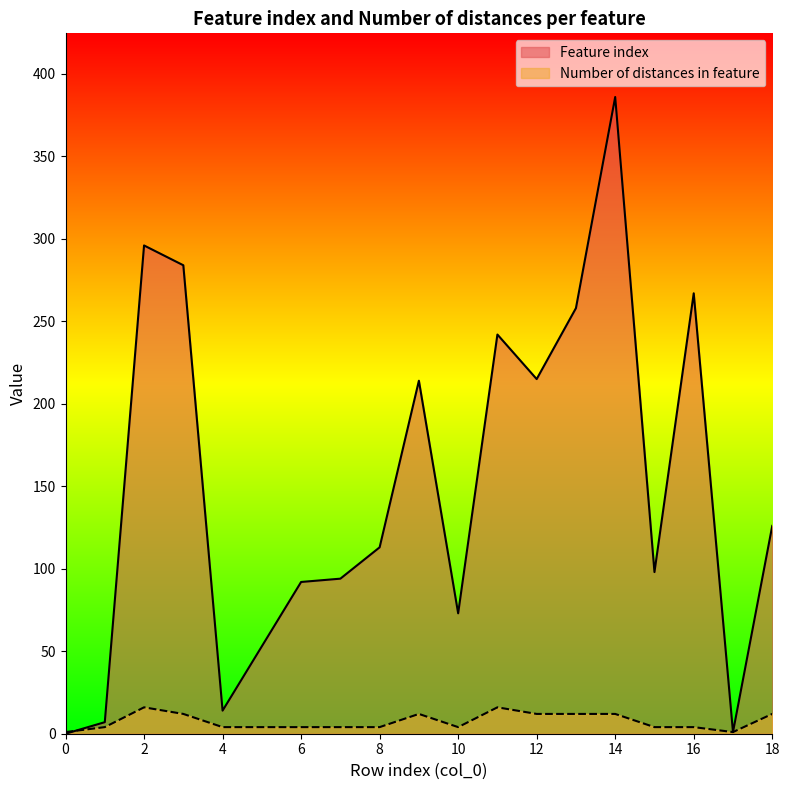

What is the highest value of the Feature index series?

386